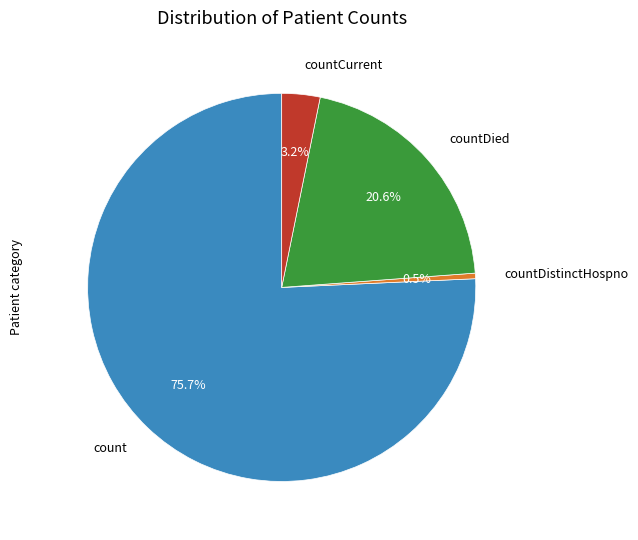

Rank the categories by value from highest to lowest.

count, countDied, countCurrent, countDistinctHospno